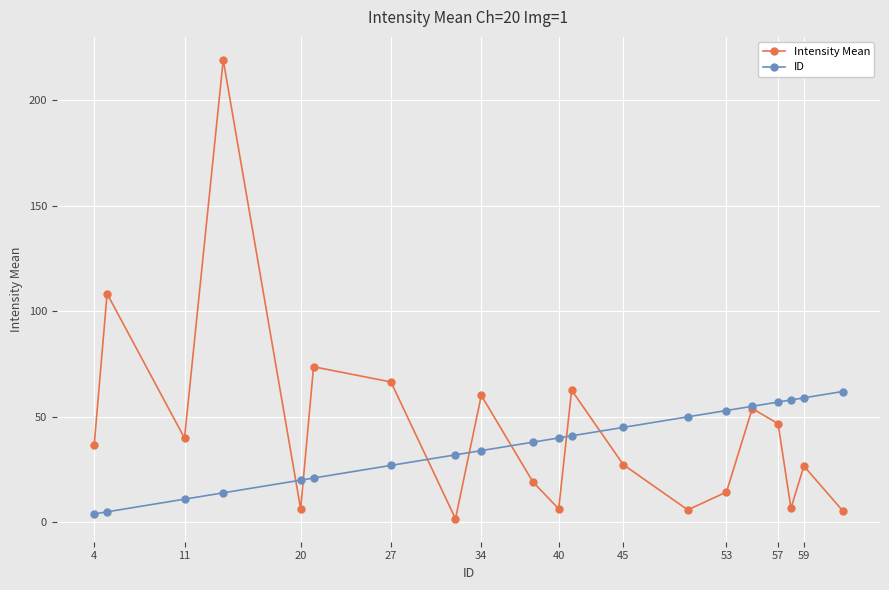

What is the maximum value for ID?

62.0